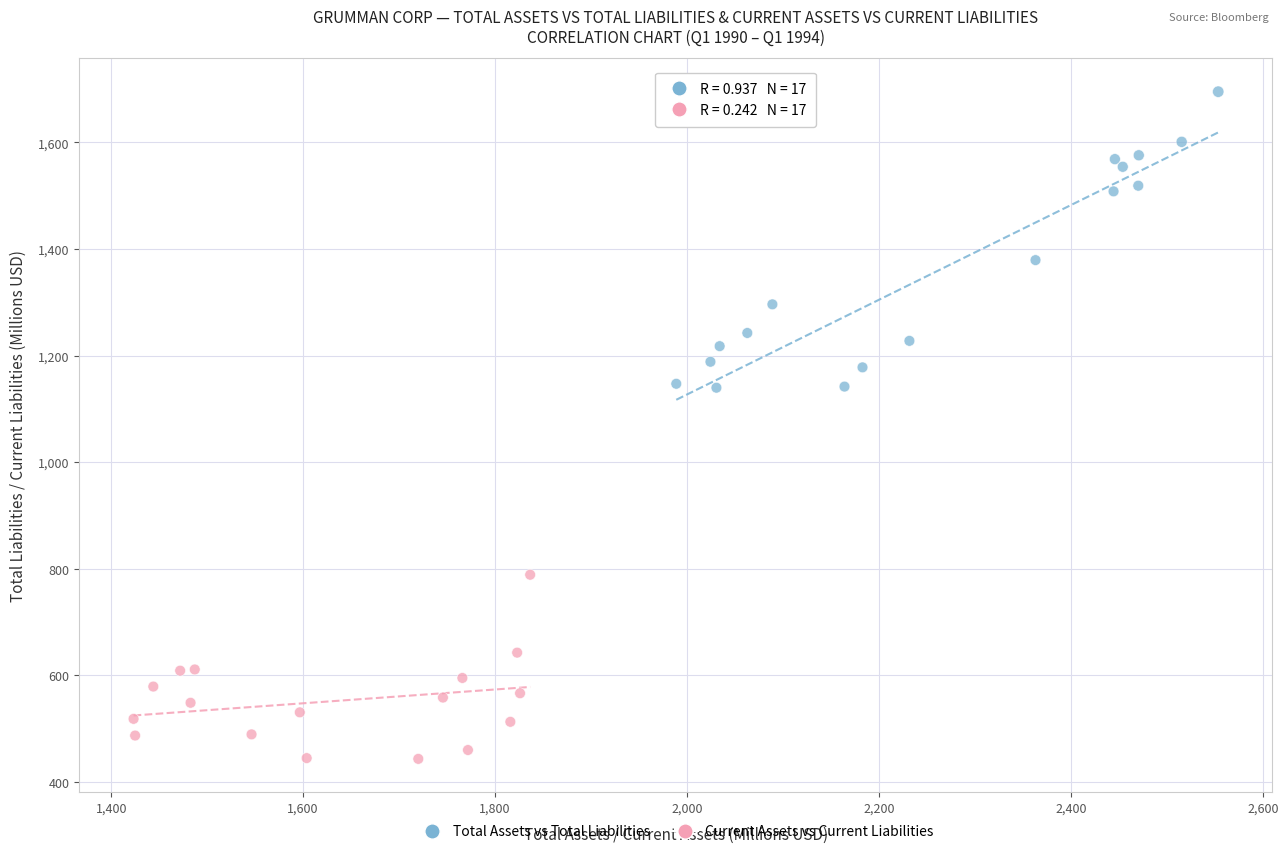

Which series has the largest Y range (max minus min)?

Total Assets vs Total Liabilities